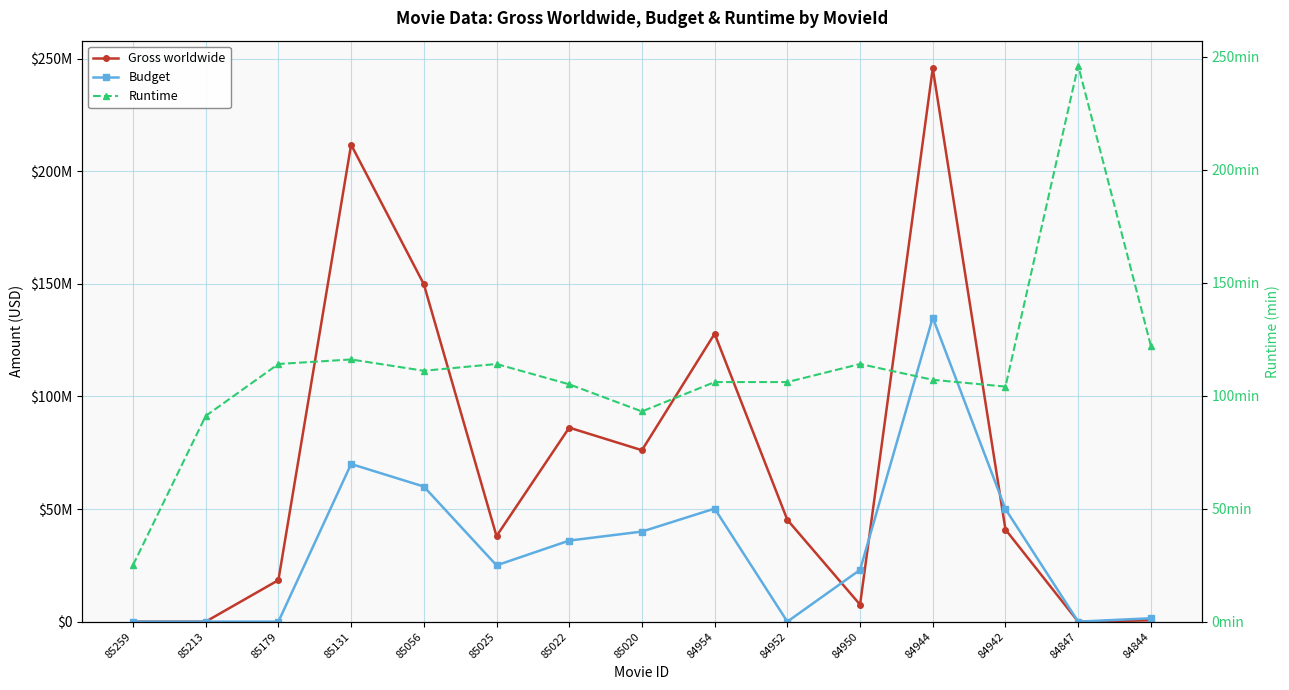

How many lines are shown in the chart?

3